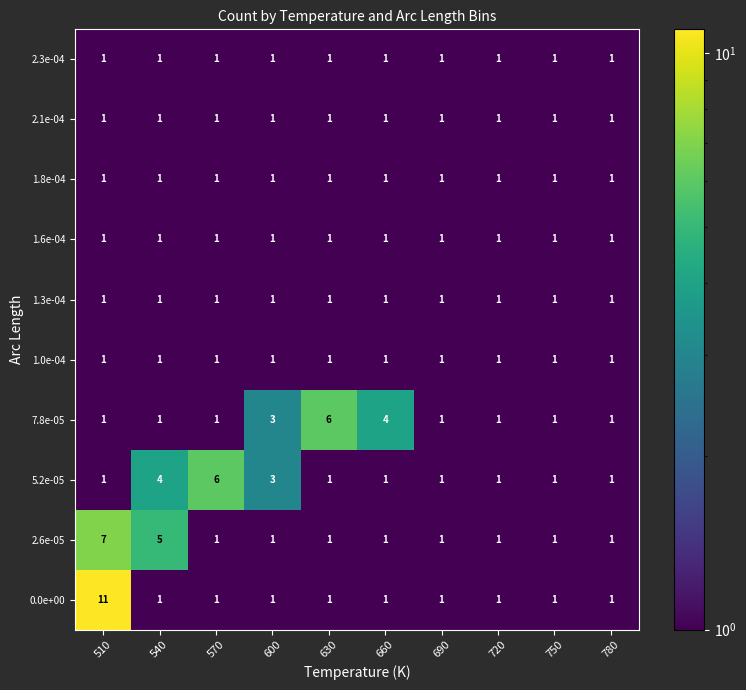

At how many categories does at least one series exceed 2?

6